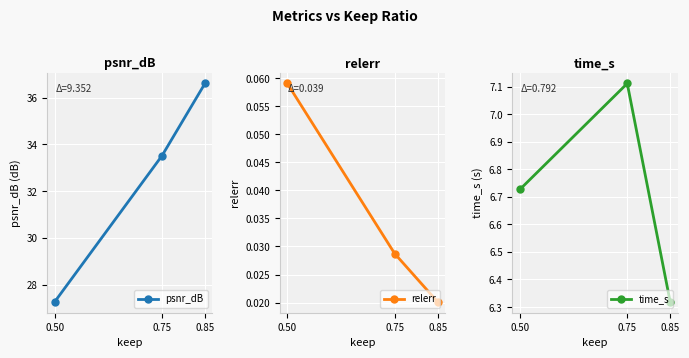

At which category is the sum across all series the highest?

0.85